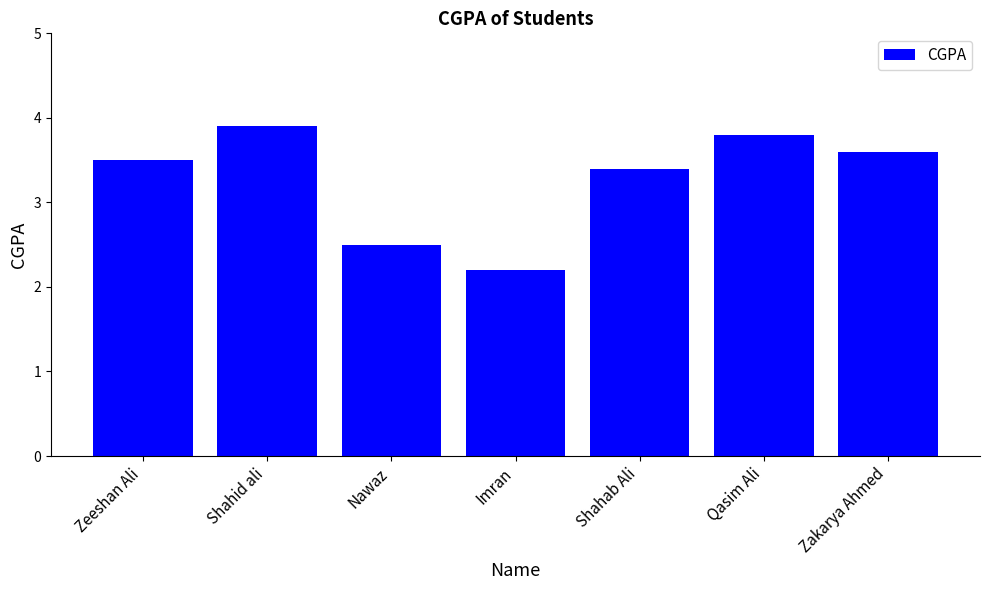

List the labels in order of value, largest first.

Shahid ali, Qasim Ali, Zakarya Ahmed, Zeeshan Ali, Shahab Ali, Nawaz, Imran